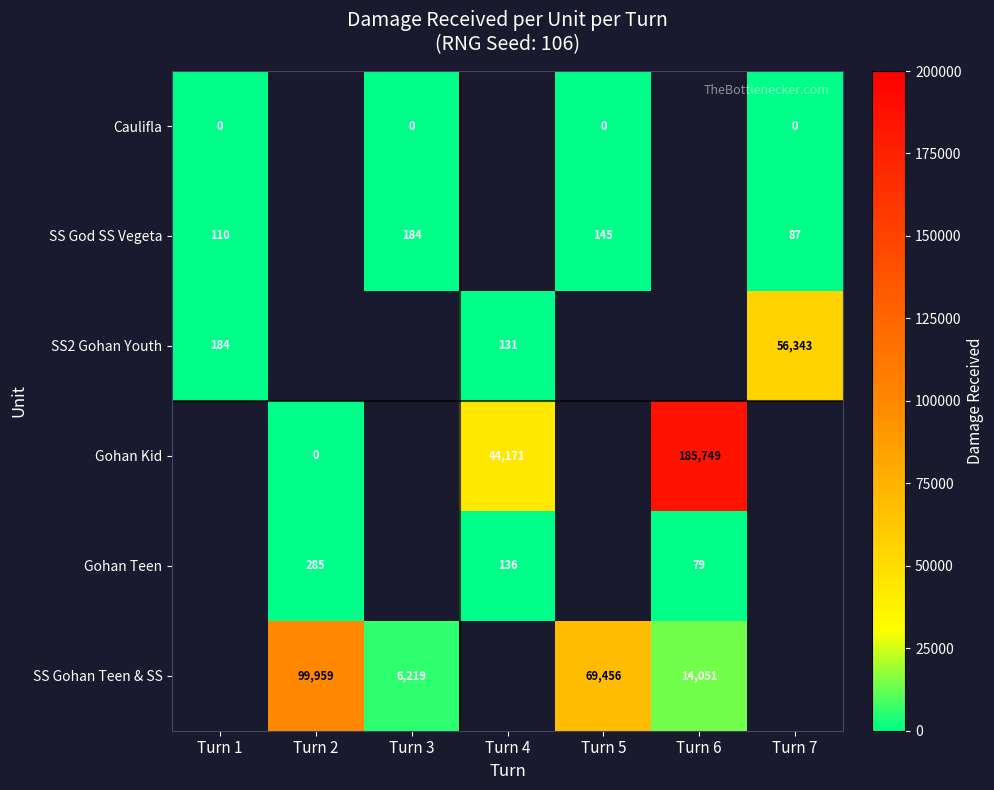

Is it true that Gohan Teen equals 79 at Turn 6?

True